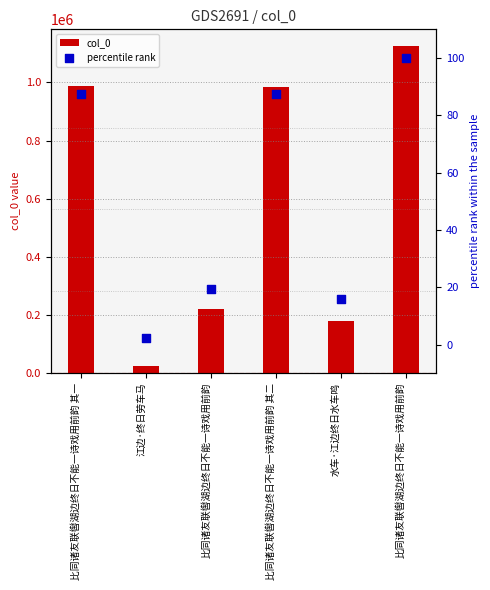

What are all the series names shown in the legend?

col_0, percentile rank